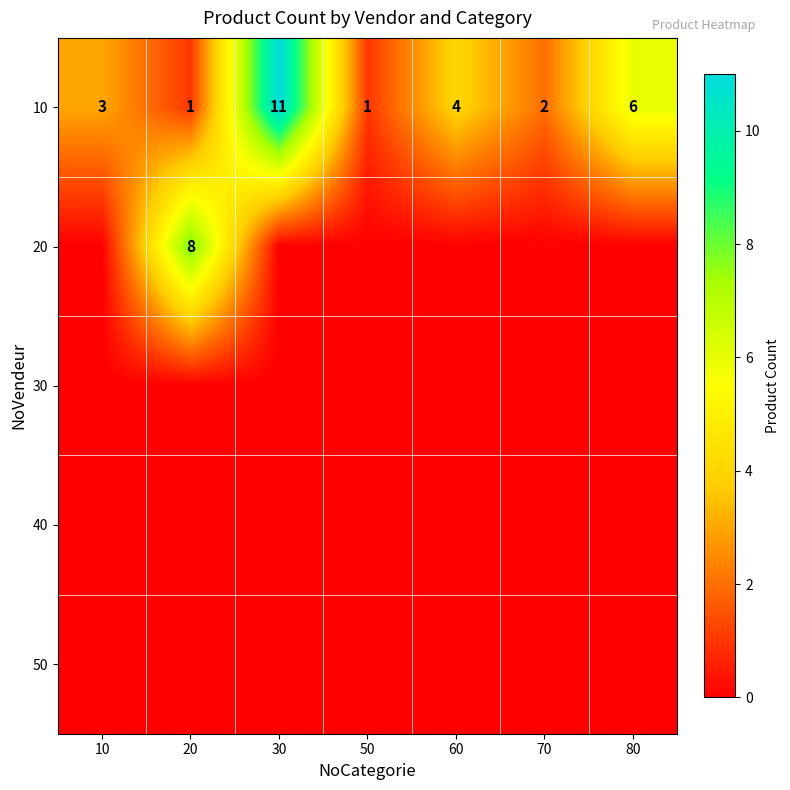

Is it true that 10 equals 6 at 80?

True